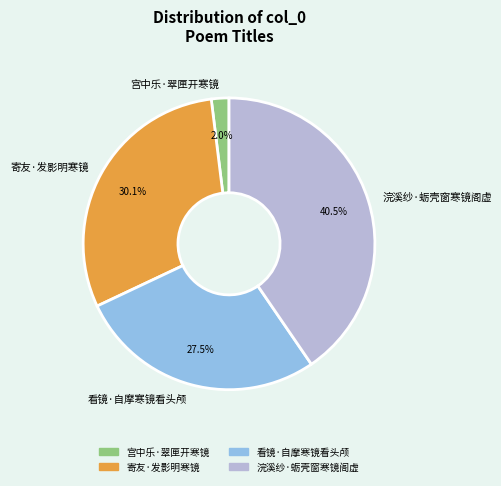

Count the number of slices in the pie.

4